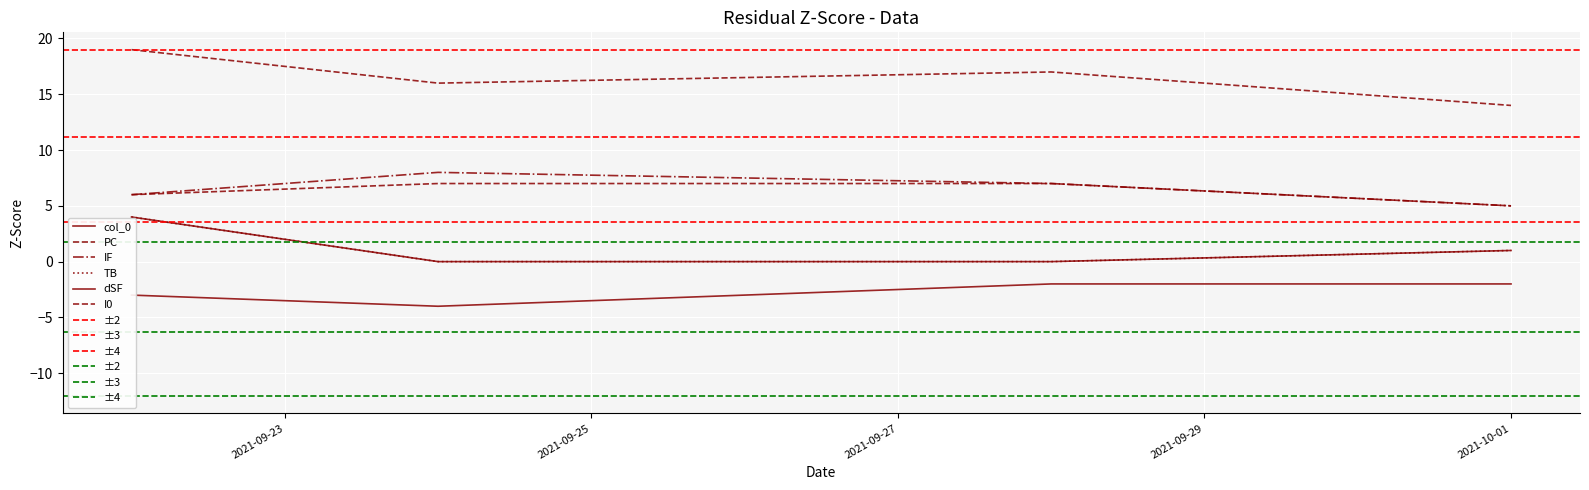

What is the difference between the highest and lowest values at 2021-09-22?

22